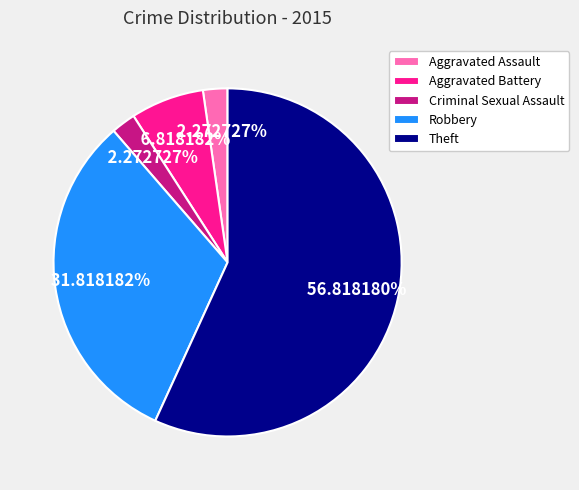

What is the largest slice in the pie chart?

Theft